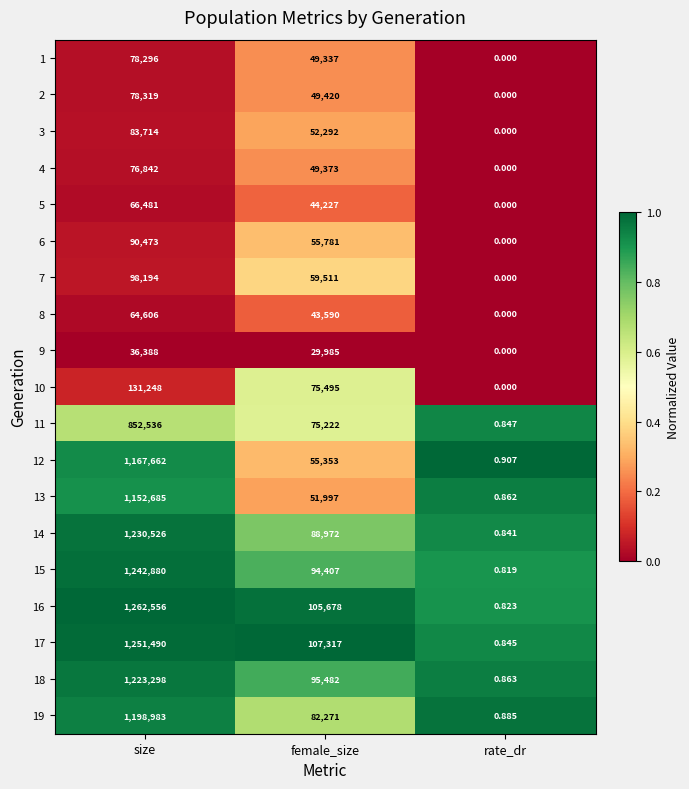

Which category has the lowest value in the 6 series?

rate_dr